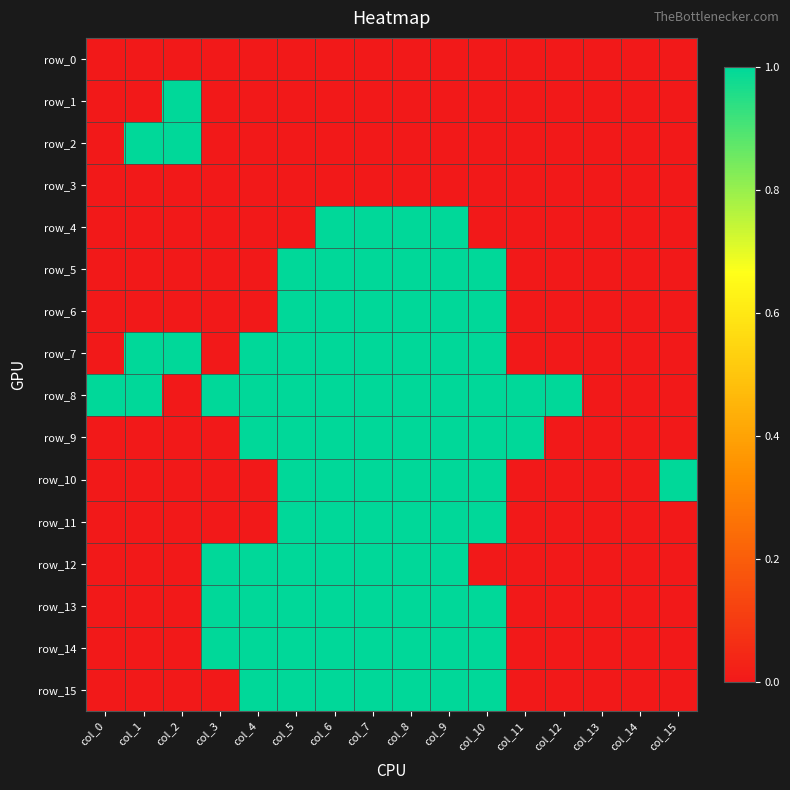

The value of row_8 at col_13 is 0. True or false?

True